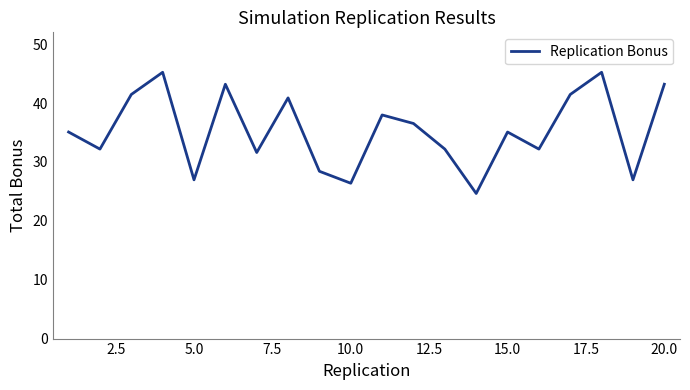

What is the greatest value displayed?

45.2